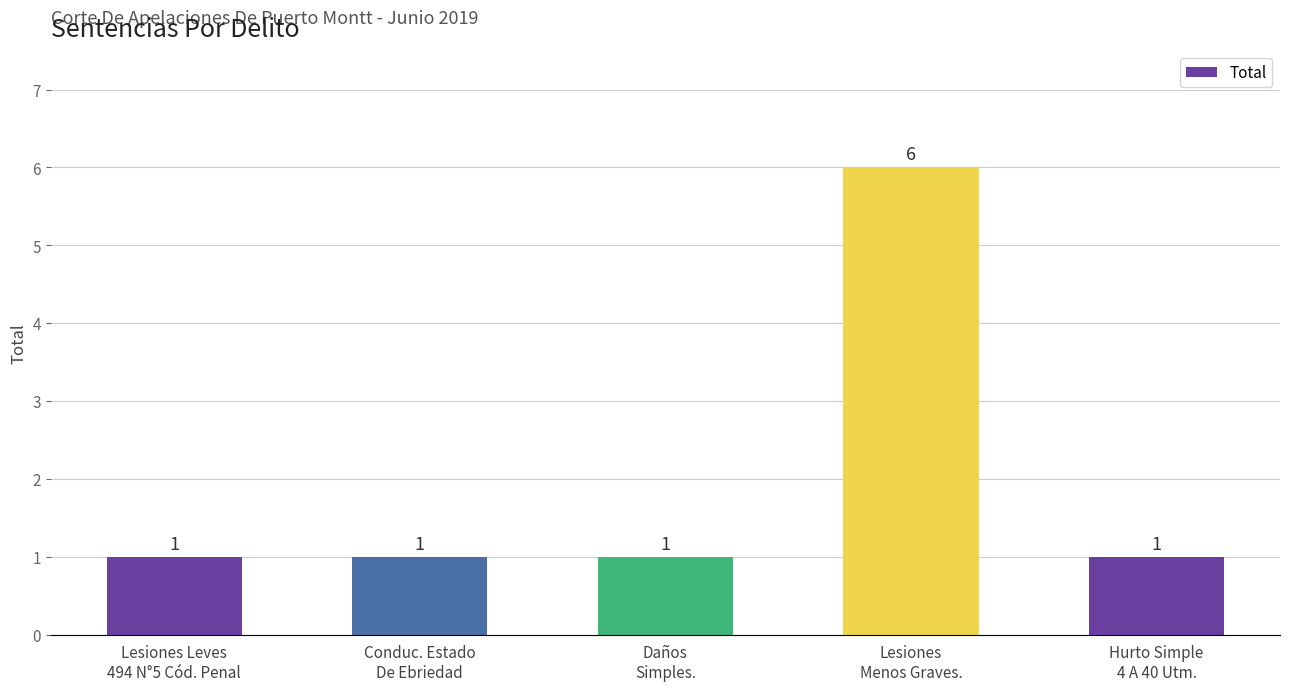

How many values are between 1 and 2?

4